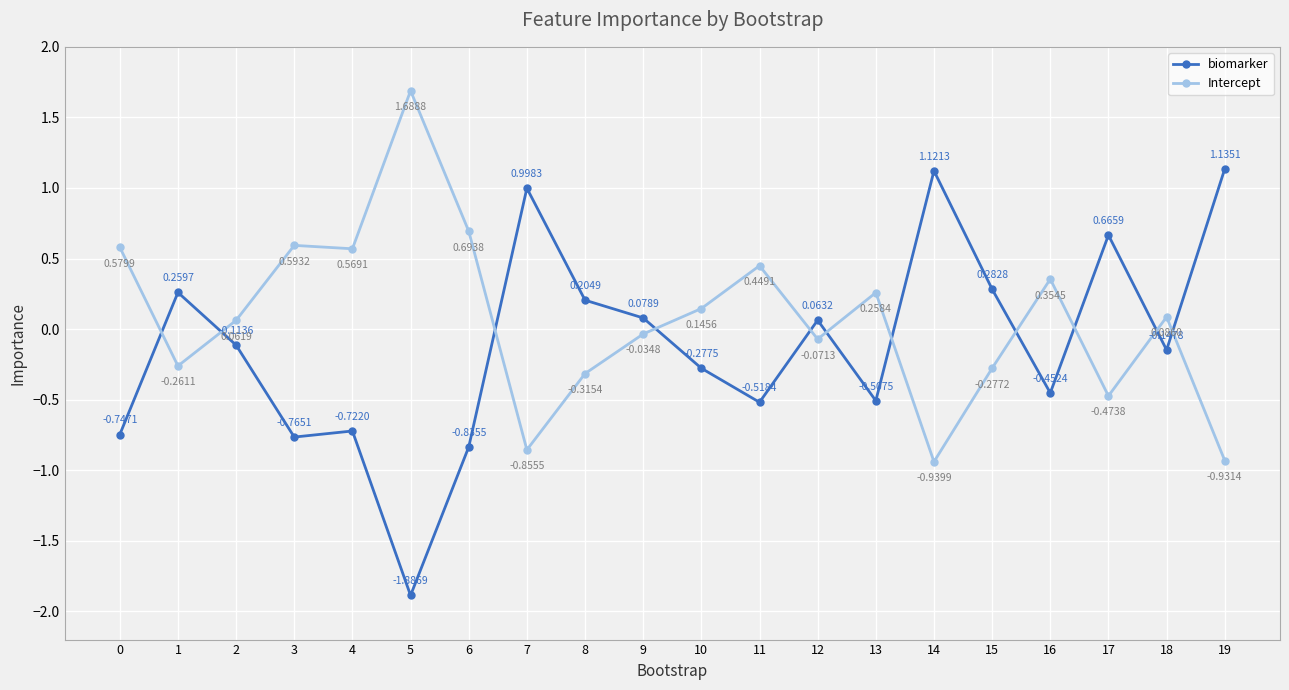

Which series has the widest spread of values?

biomarker